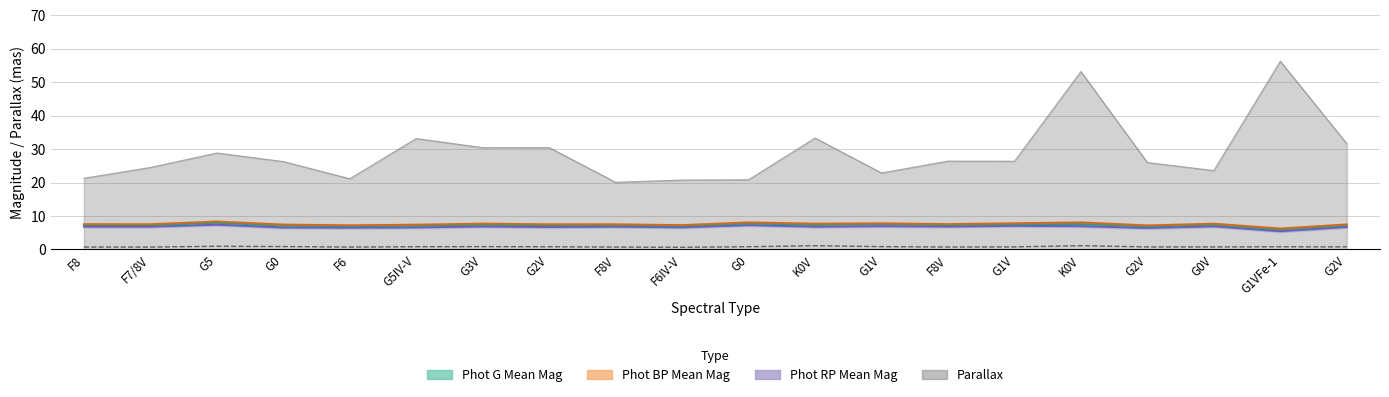

True or false: there are more than 1 points higher than both neighbors.

True